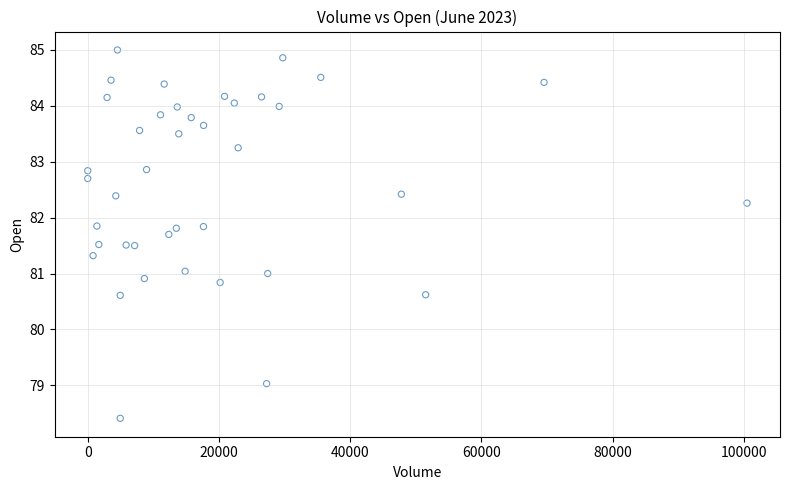

What is the range of X values (max minus min)?

100489.0